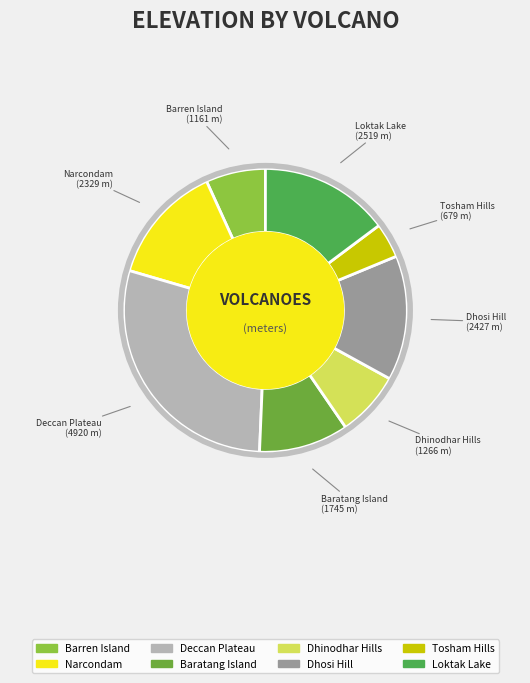

Does any single category account for the majority?

No